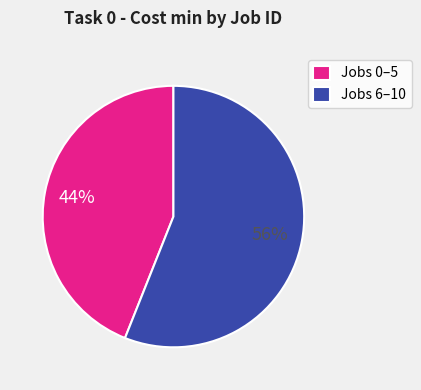

To the nearest percent, what is the difference between the Jobs 0–5 and Jobs 6–10 slice percentages?

12%